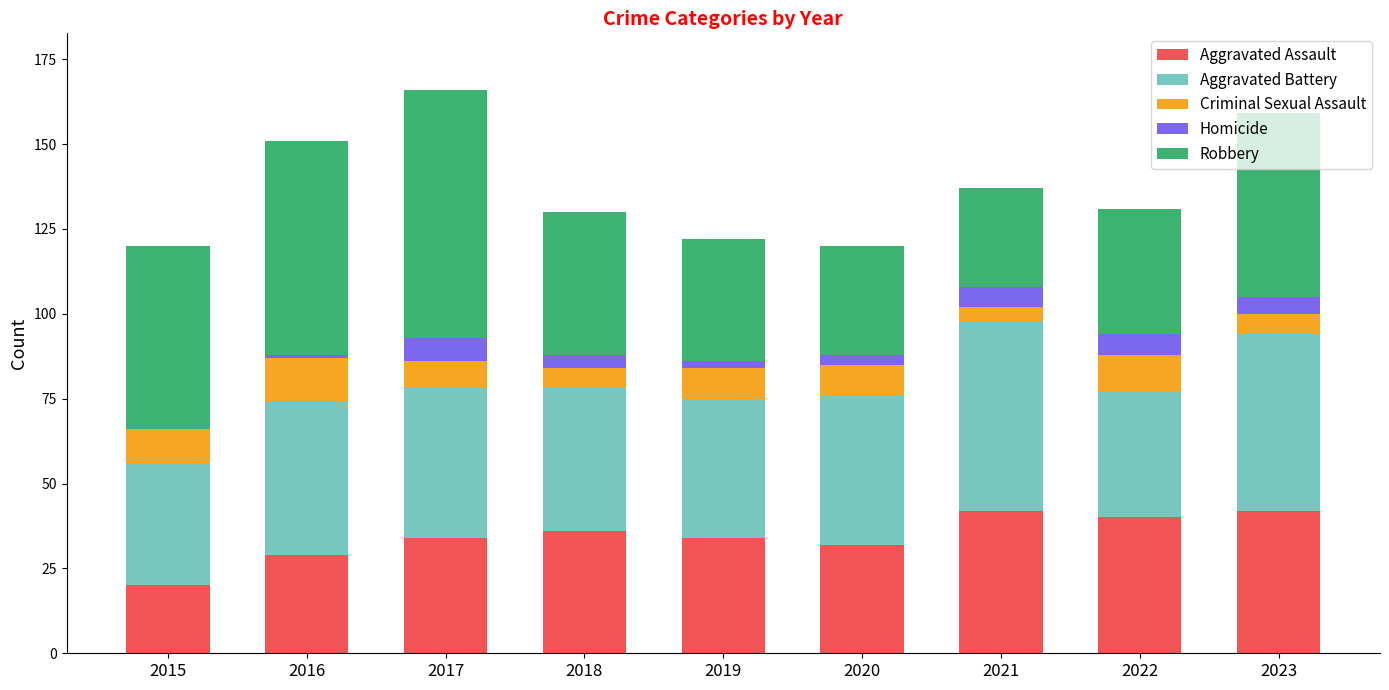

True or false: Aggravated Assault has a value of 70 at 2023.

False